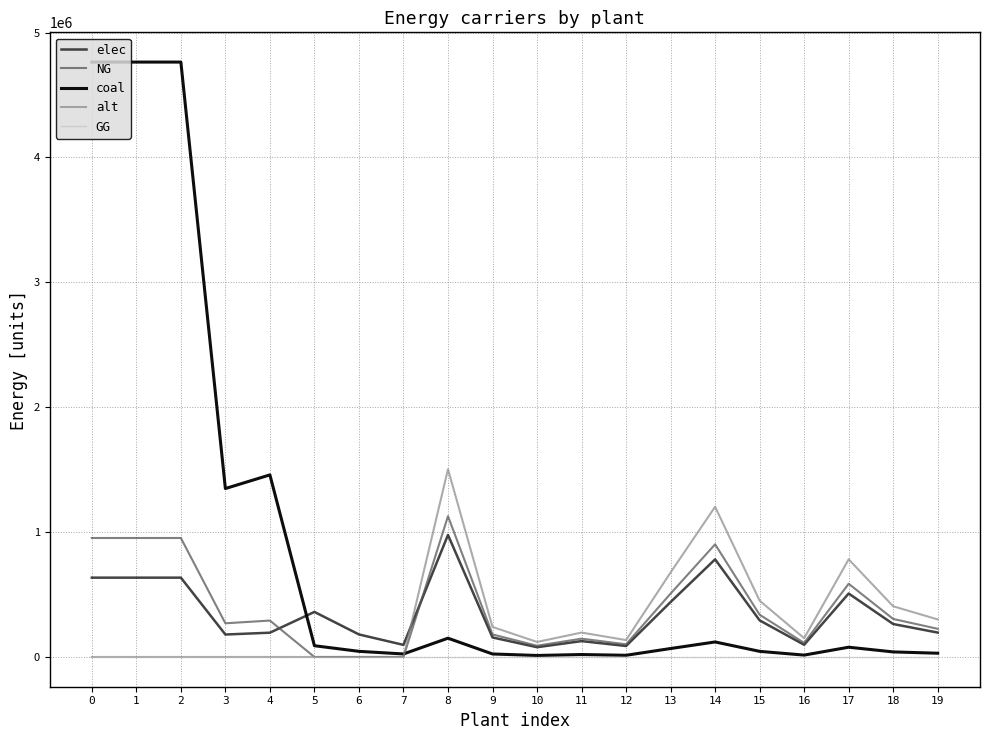

Is it true that NG equals 112750.0 at 16?

True